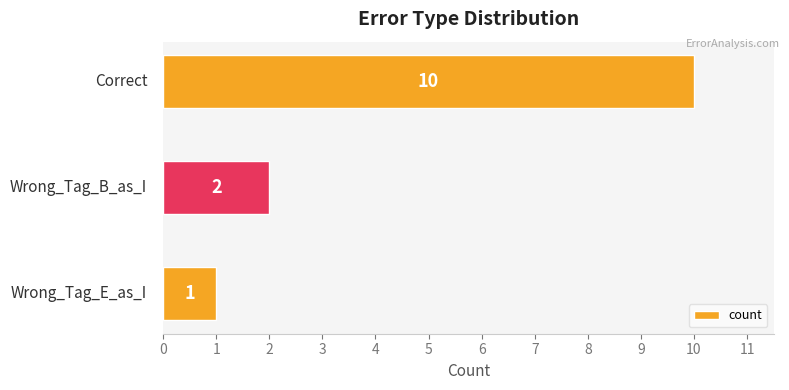

What is the greatest value displayed?

10